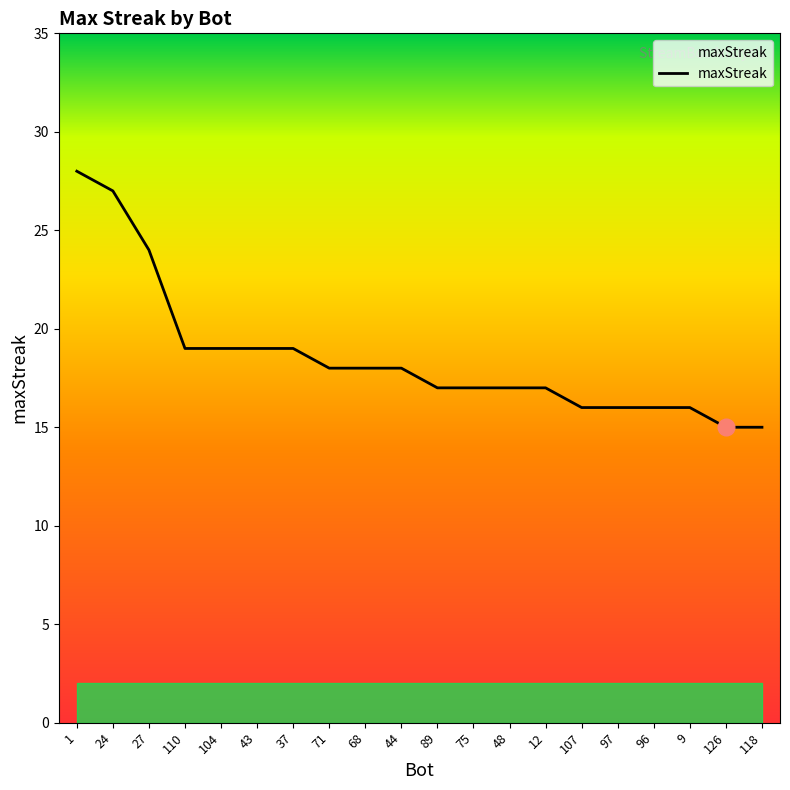

Does the chart display data point markers on the line(s)?

No